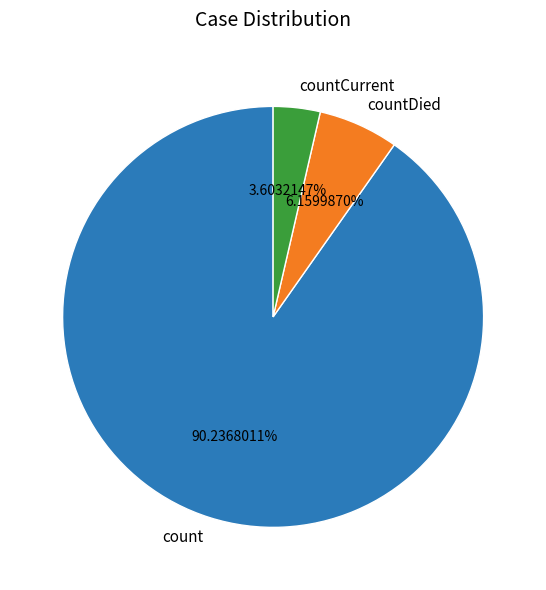

What is the ratio of the value at count to the value at countCurrent?

25.0